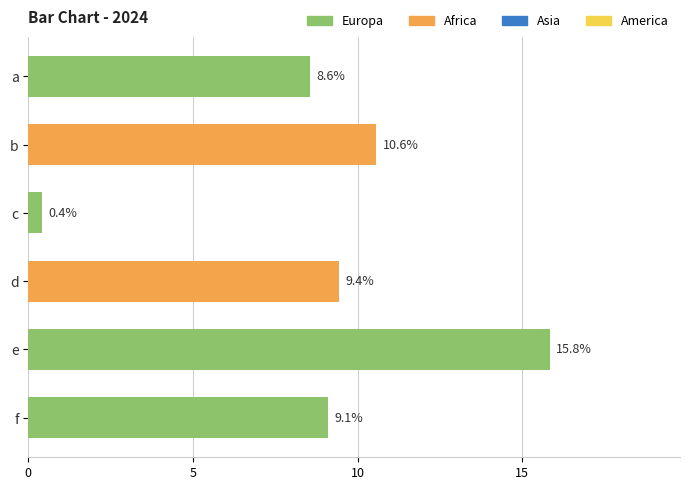

What is the ratio of the value at b to the value at d?

1.1